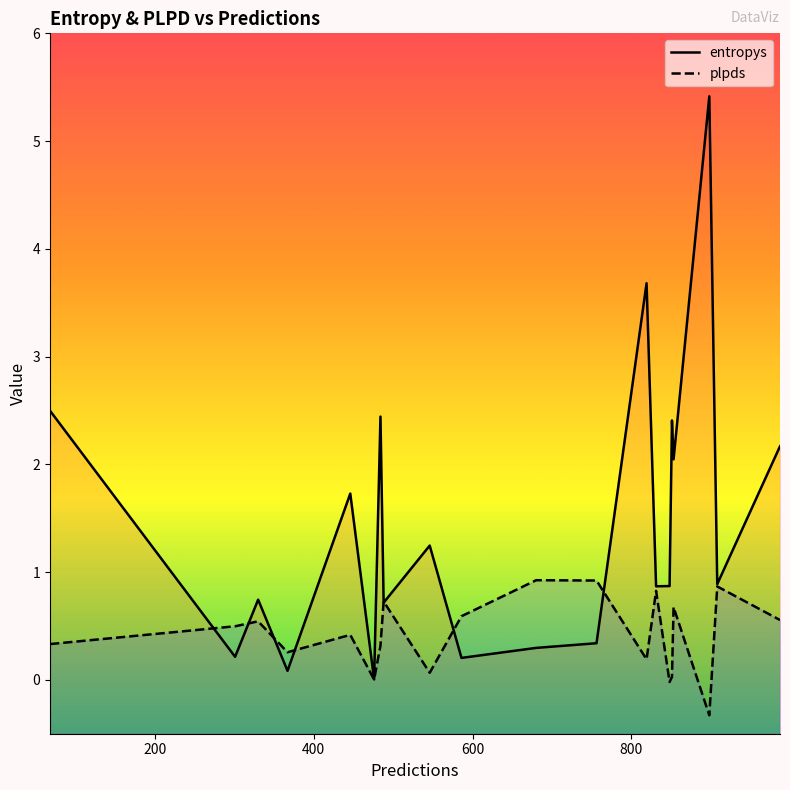

What is the smallest value displayed?

-0.3